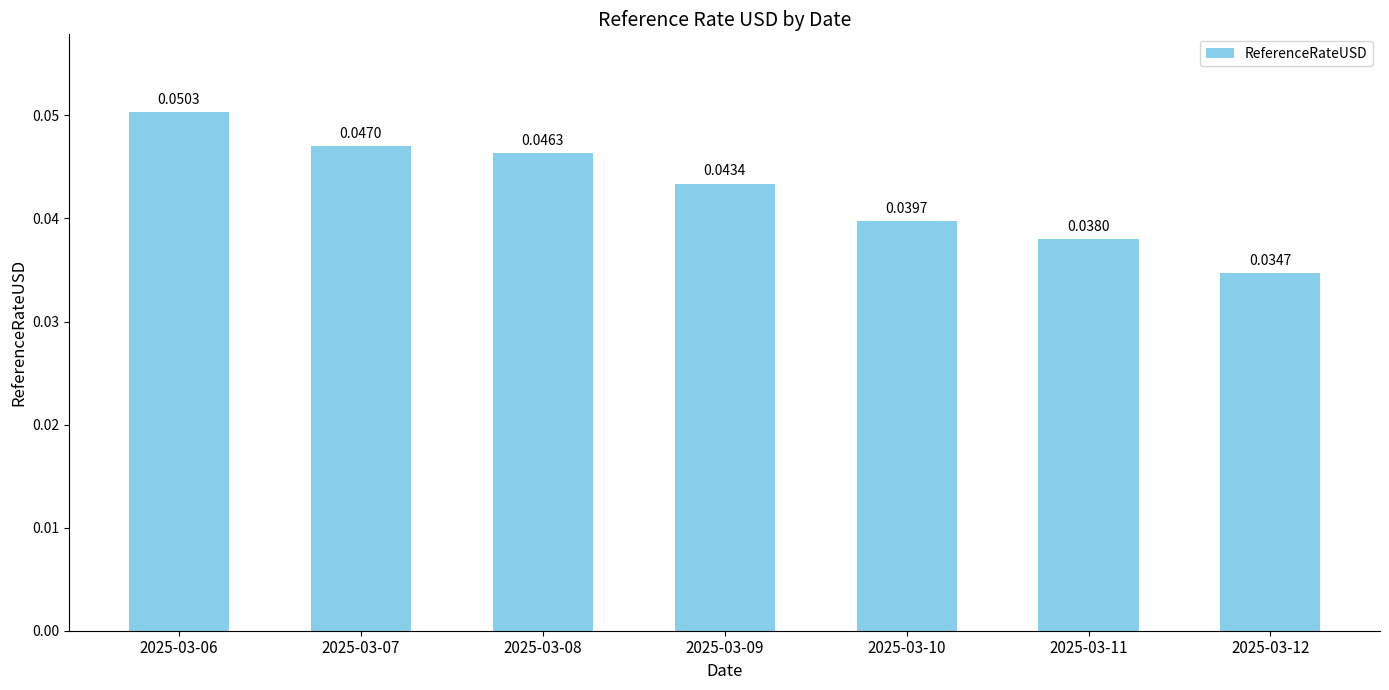

What is the sum of all values?

0.3